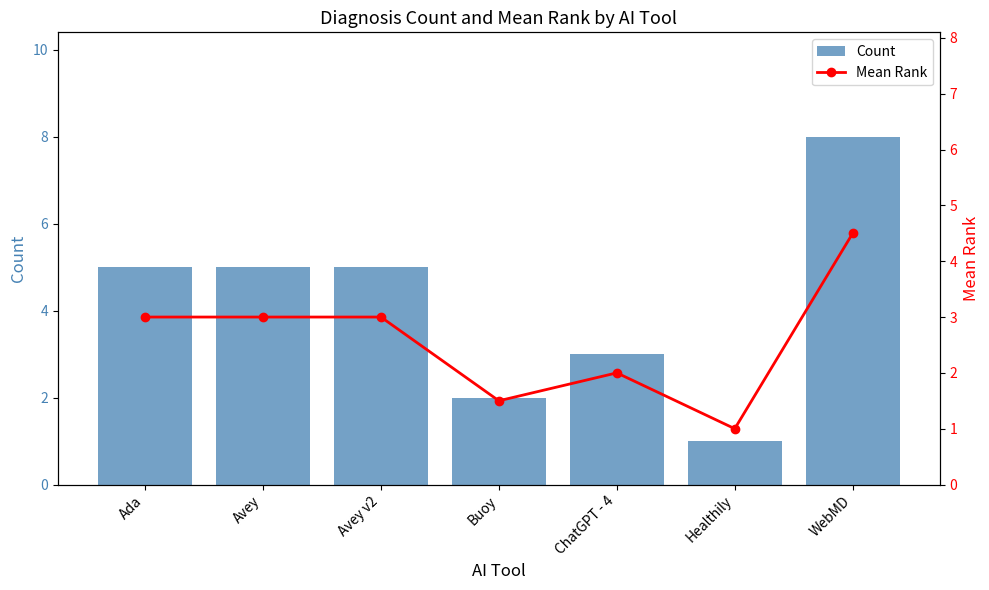

What value does the Mean Rank series have at Avey?

3.0